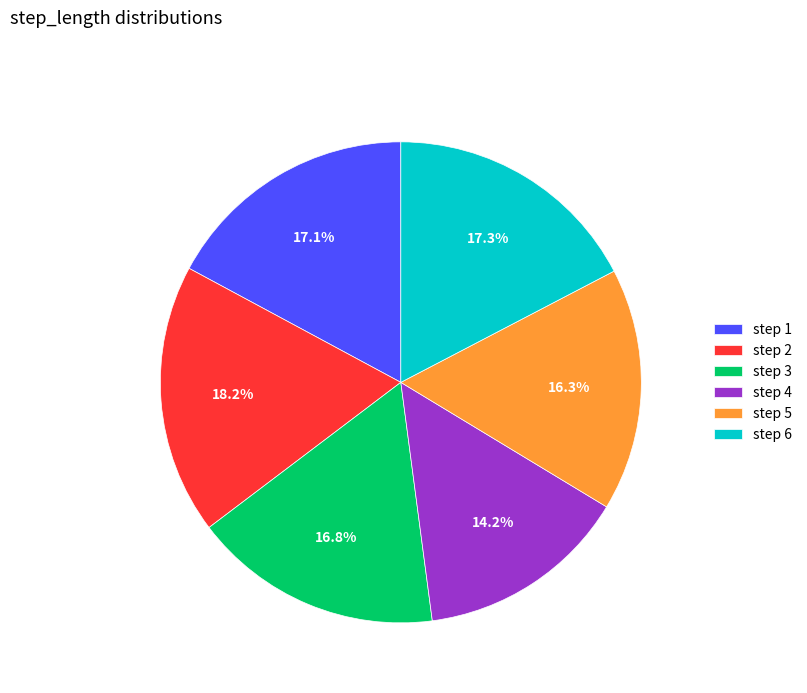

Is there any slice that represents more than half of the pie?

No